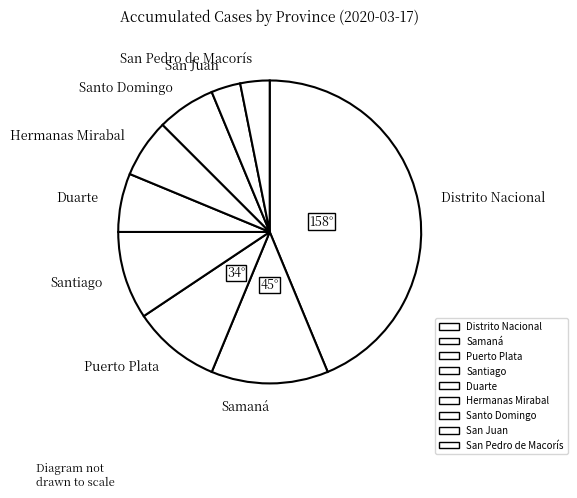

Do Duarte and Hermanas Mirabal together represent more than half of the pie?

No